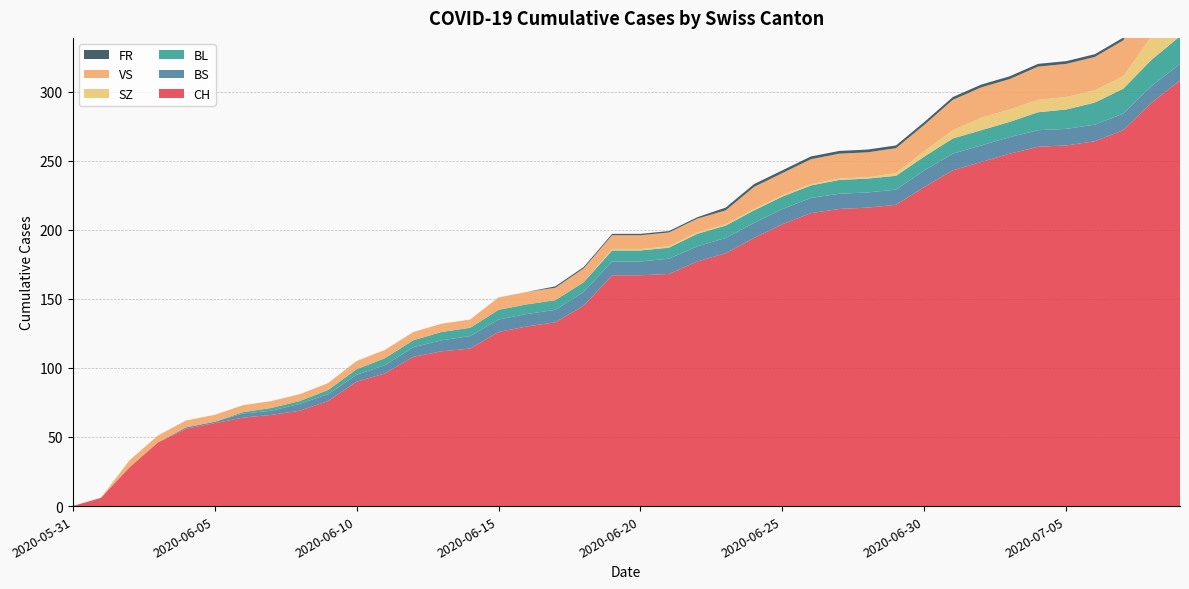

Reading right to left, transcribe all the data shown in this chart.

CH: 2020-07-09=308	2020-07-08=292	2020-07-07=272	2020-07-06=264	2020-07-05=261	2020-07-04=260	2020-07-03=255	2020-07-02=249	2020-07-01=243	2020-06-30=231	2020-06-29=218	2020-06-28=216	2020-06-27=215	2020-06-26=212	2020-06-25=204	2020-06-24=194	2020-06-23=183	2020-06-22=177	2020-06-21=168	2020-06-20=167	2020-06-19=167	2020-06-18=145	2020-06-17=133	2020-06-16=130	2020-06-15=126	2020-06-14=114	2020-06-13=112	2020-06-12=108	2020-06-11=96	2020-06-10=90	2020-06-09=76	2020-06-08=69	2020-06-07=66	2020-06-06=64	2020-06-05=60	2020-06-04=56	2020-06-03=46	2020-06-02=28	2020-06-01=6	2020-05-31=0
BS: 2020-07-09=12	2020-07-08=12	2020-07-07=12	2020-07-06=12	2020-07-05=12	2020-07-04=12	2020-07-03=12	2020-07-02=12	2020-07-01=12	2020-06-30=12	2020-06-29=11	2020-06-28=11	2020-06-27=11	2020-06-26=11	2020-06-25=11	2020-06-24=11	2020-06-23=11	2020-06-22=11	2020-06-21=11	2020-06-20=10	2020-06-19=10	2020-06-18=10	2020-06-17=9	2020-06-16=9	2020-06-15=9	2020-06-14=9	2020-06-13=8	2020-06-12=7	2020-06-11=6	2020-06-10=5	2020-06-09=5	2020-06-08=5	2020-06-07=3	2020-06-06=3	2020-06-05=1	2020-06-04=1	2020-06-03=0	2020-06-02=0	2020-06-01=0	2020-05-31=0
BL: 2020-07-09=20	2020-07-08=19	2020-07-07=18	2020-07-06=16	2020-07-05=14	2020-07-04=13	2020-07-03=11	2020-07-02=11	2020-07-01=11	2020-06-30=10	2020-06-29=10	2020-06-28=10	2020-06-27=10	2020-06-26=9	2020-06-25=9	2020-06-24=9	2020-06-23=9	2020-06-22=9	2020-06-21=8	2020-06-20=8	2020-06-19=8	2020-06-18=7	2020-06-17=7	2020-06-16=7	2020-06-15=7	2020-06-14=6	2020-06-13=6	2020-06-12=5	2020-06-11=5	2020-06-10=4	2020-06-09=3	2020-06-08=2	2020-06-07=2	2020-06-06=1	2020-06-05=0	2020-06-04=0	2020-06-03=0	2020-06-02=0	2020-06-01=0	2020-05-31=0
SZ: 2020-07-09=17	2020-07-08=17	2020-07-07=9	2020-07-06=9	2020-07-05=9	2020-07-04=9	2020-07-03=9	2020-07-02=9	2020-07-01=6	2020-06-30=4	2020-06-29=2	2020-06-28=1	2020-06-27=1	2020-06-26=1	2020-06-25=1	2020-06-24=1	2020-06-23=1	2020-06-22=1	2020-06-21=1	2020-06-20=1	2020-06-19=1	2020-06-18=0	2020-06-17=0	2020-06-16=0	2020-06-15=0	2020-06-14=0	2020-06-13=0	2020-06-12=0	2020-06-11=0	2020-06-10=0	2020-06-09=0	2020-06-08=0	2020-06-07=0	2020-06-06=0	2020-06-05=0	2020-06-04=0	2020-06-03=0	2020-06-02=0	2020-06-01=0	2020-05-31=0
VS: 2020-07-09=31	2020-07-08=29	2020-07-07=26	2020-07-06=24	2020-07-05=24	2020-07-04=24	2020-07-03=22	2020-07-02=22	2020-07-01=22	2020-06-30=19	2020-06-29=18	2020-06-28=18	2020-06-27=18	2020-06-26=18	2020-06-25=16	2020-06-24=16	2020-06-23=10	2020-06-22=10	2020-06-21=10	2020-06-20=10	2020-06-19=10	2020-06-18=10	2020-06-17=9	2020-06-16=9	2020-06-15=9	2020-06-14=6	2020-06-13=6	2020-06-12=6	2020-06-11=6	2020-06-10=6	2020-06-09=5	2020-06-08=5	2020-06-07=5	2020-06-06=5	2020-06-05=5	2020-06-04=5	2020-06-03=5	2020-06-02=5	2020-06-01=0	2020-05-31=0
FR: 2020-07-09=2	2020-07-08=2	2020-07-07=2	2020-07-06=2	2020-07-05=2	2020-07-04=2	2020-07-03=2	2020-07-02=2	2020-07-01=2	2020-06-30=2	2020-06-29=2	2020-06-28=2	2020-06-27=2	2020-06-26=2	2020-06-25=2	2020-06-24=2	2020-06-23=2	2020-06-22=1	2020-06-21=1	2020-06-20=1	2020-06-19=1	2020-06-18=1	2020-06-17=1	2020-06-16=0	2020-06-15=0	2020-06-14=0	2020-06-13=0	2020-06-12=0	2020-06-11=0	2020-06-10=0	2020-06-09=0	2020-06-08=0	2020-06-07=0	2020-06-06=0	2020-06-05=0	2020-06-04=0	2020-06-03=0	2020-06-02=0	2020-06-01=0	2020-05-31=0